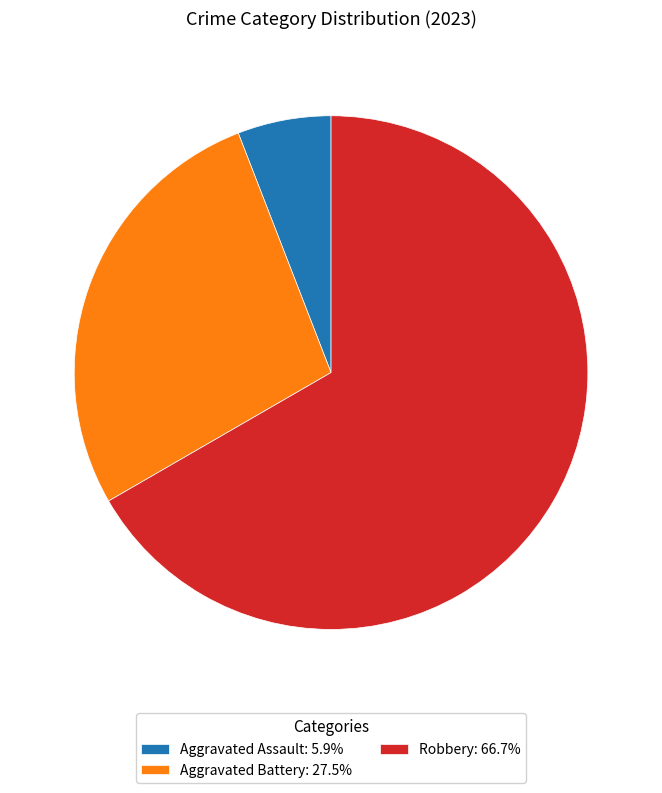

Approximately how many times larger is the value at Aggravated Battery: 27.5% compared to Robbery: 66.7%?

0.4